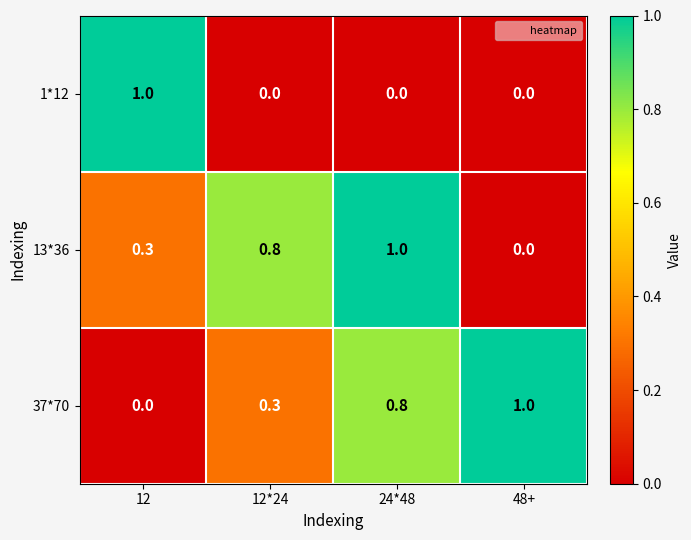

What is the difference between the maximum and minimum values in the 1*12 series?

1.0